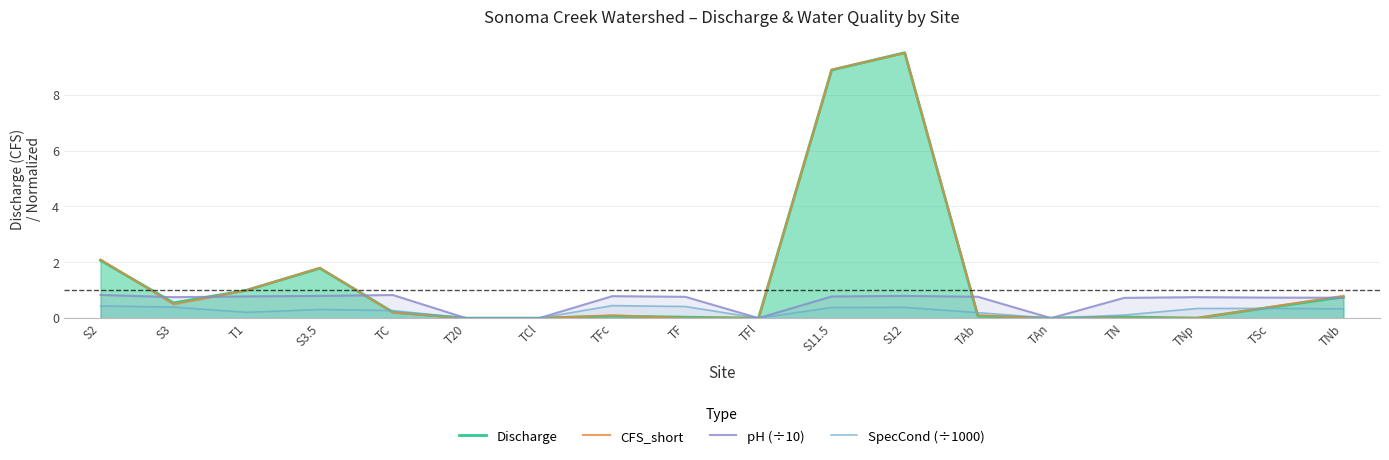

True or false: SpecCond (÷1000) has more than 0 interior local peaks.

True